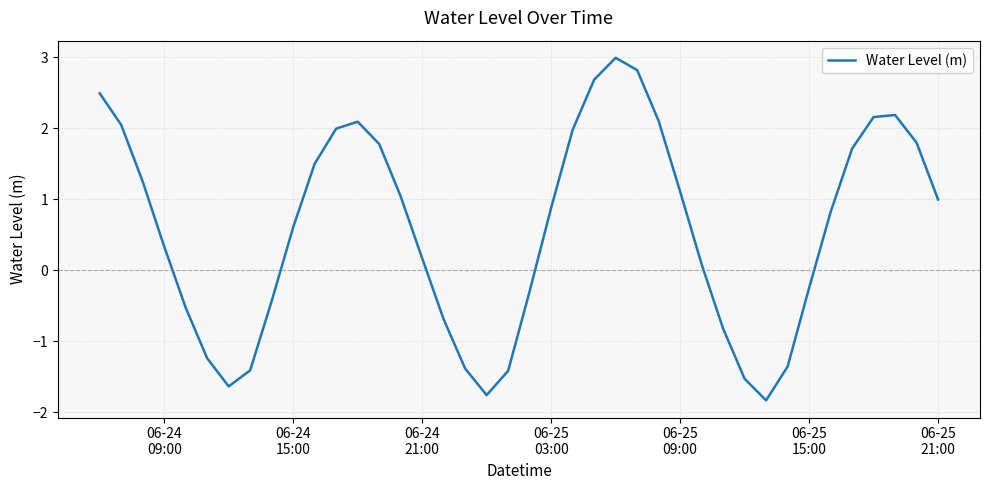

What is the difference between the maximum and minimum values?

4.8